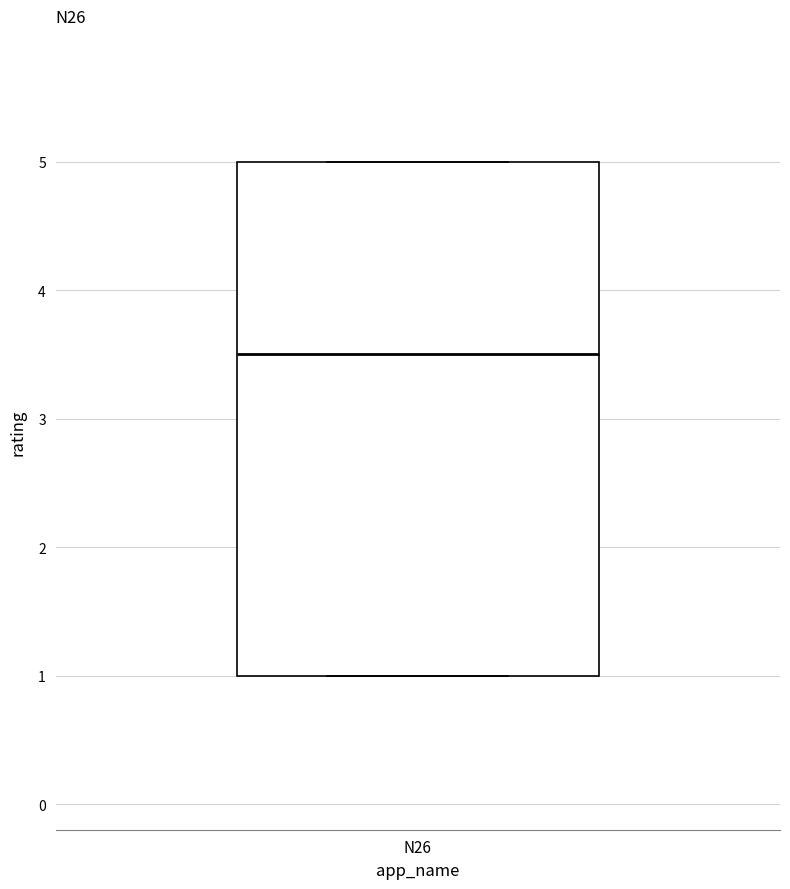

Read this box plot against the y-axis: the position of the median line, the range covered by the box, and the ends of both whiskers. The values are not printed on the chart, so give them approximately, as read against the axis.

median 3.5, box 1.0 to 5.0, whiskers 1.0 to 5.0